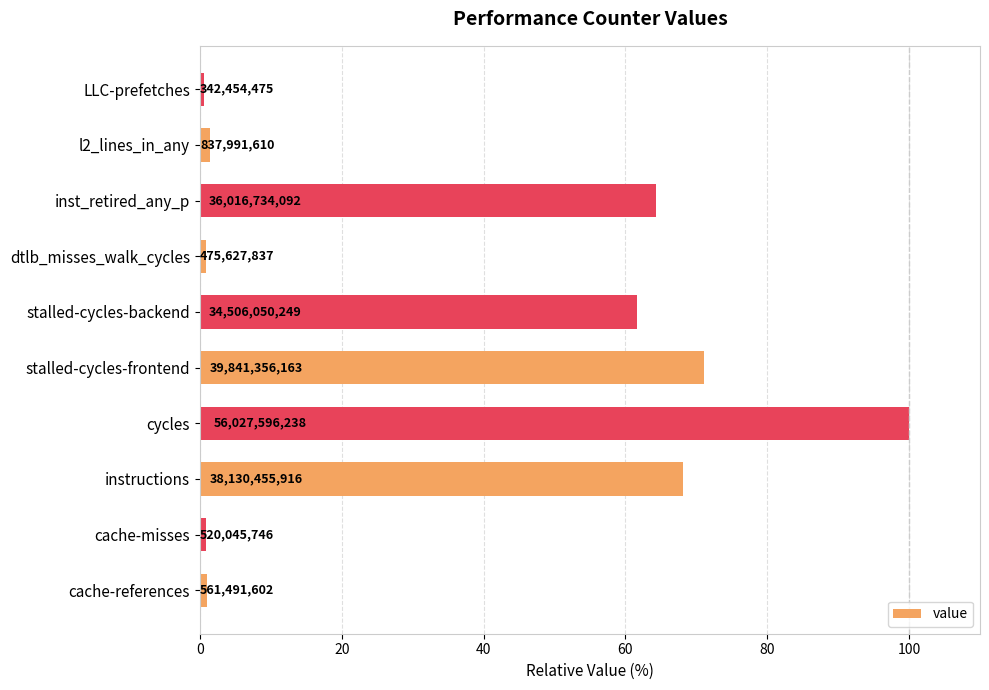

What is the maximum value shown in the chart?

100.0